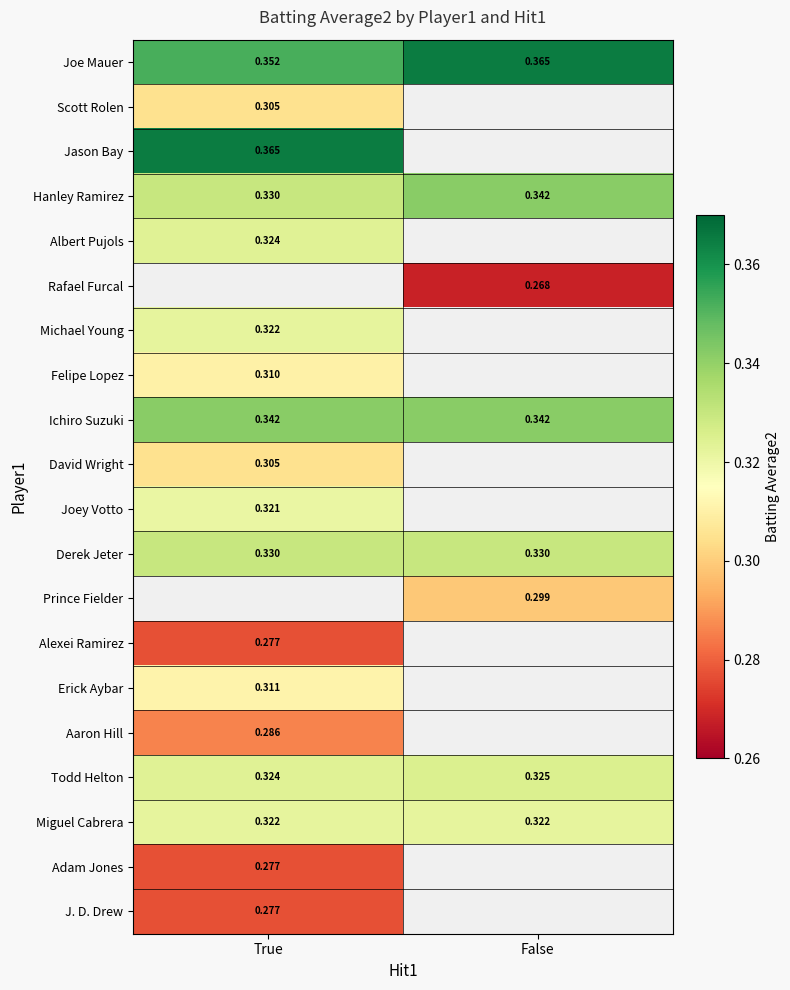

At which label is Joe Mauer closest to 0?

True